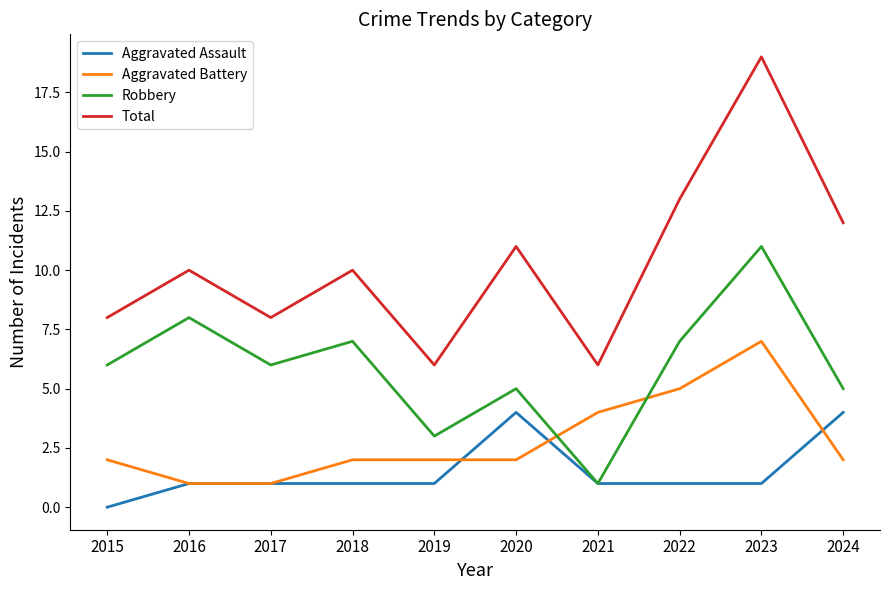

What are all the series names shown in the legend?

Aggravated Assault, Aggravated Battery, Robbery, Total